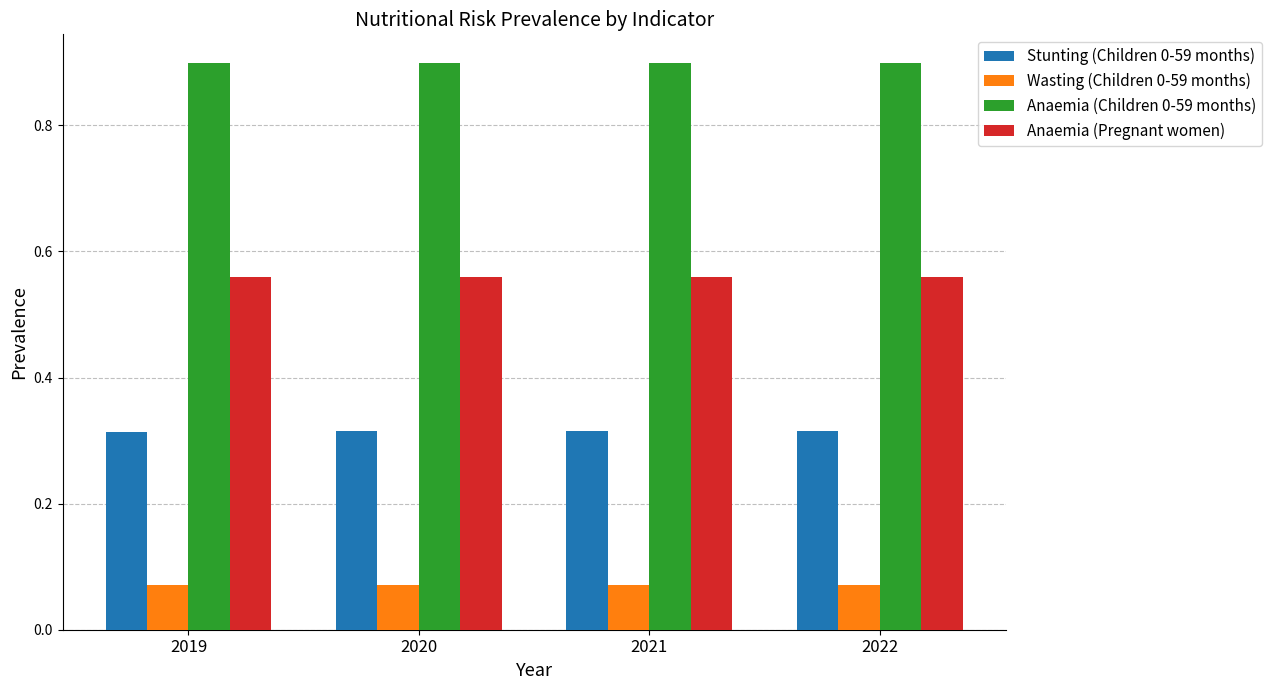

What are all the series names shown in the legend?

Stunting (Children 0-59 months), Wasting (Children 0-59 months), Anaemia (Children 0-59 months), Anaemia (Pregnant women)